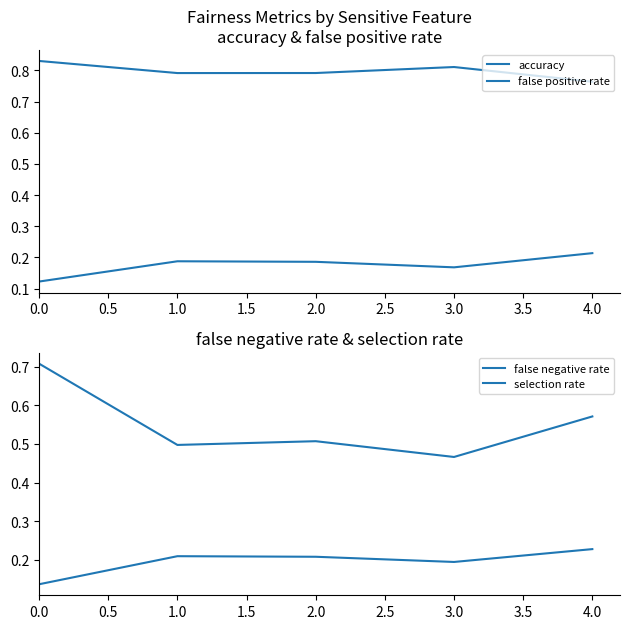

Which series has the largest total across all categories?

accuracy